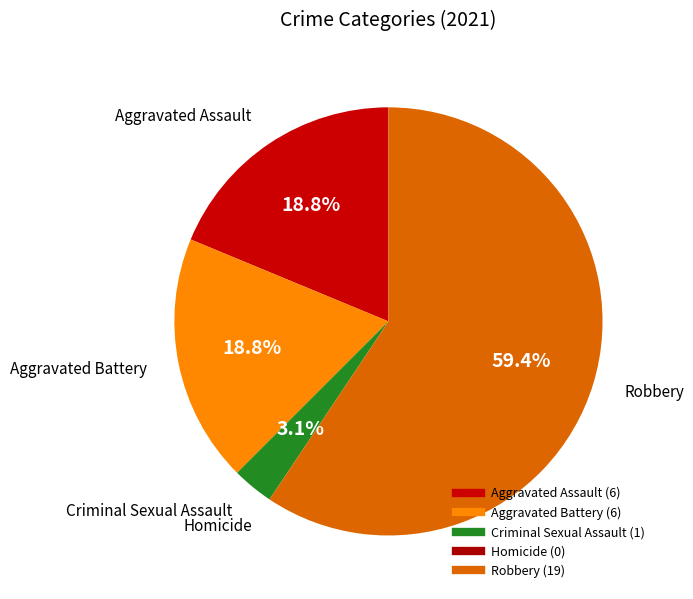

Rank the categories by value from lowest to highest.

Homicide, Criminal Sexual Assault, Aggravated Assault, Aggravated Battery, Robbery